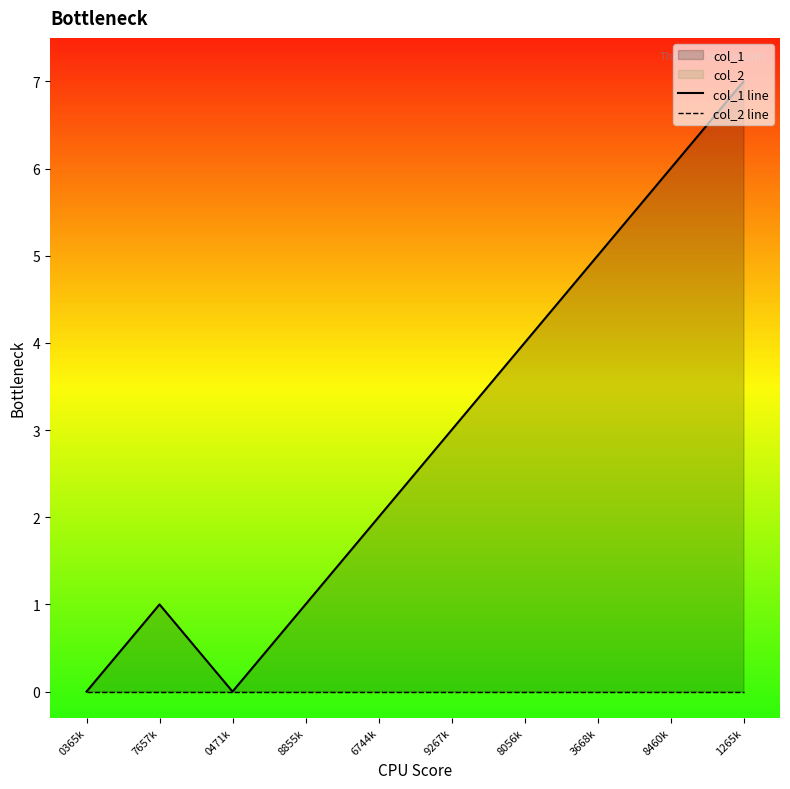

True or false: col_2 line and col_1 line cross at least once.

False